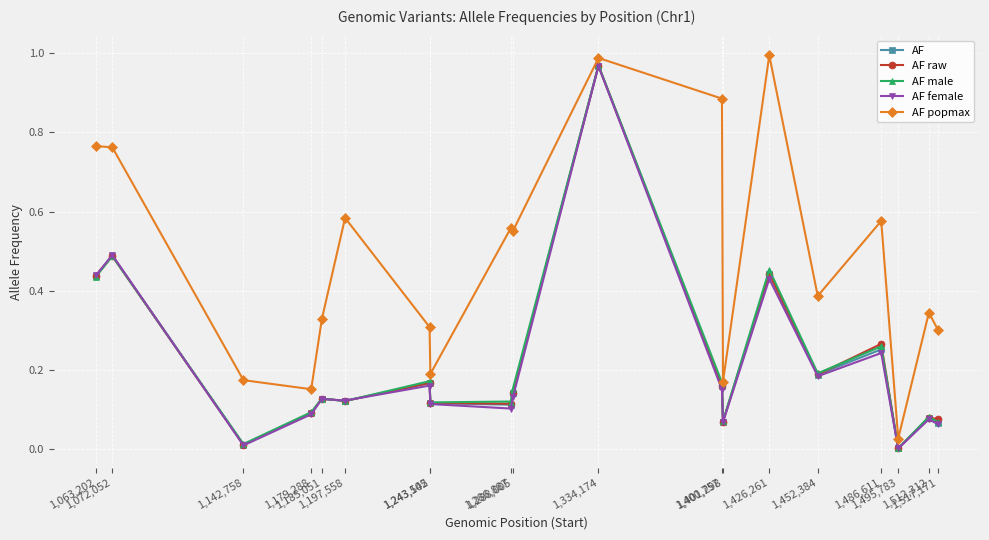

In AF popmax, how many points are higher than both neighbors (excluding endpoints)?

6